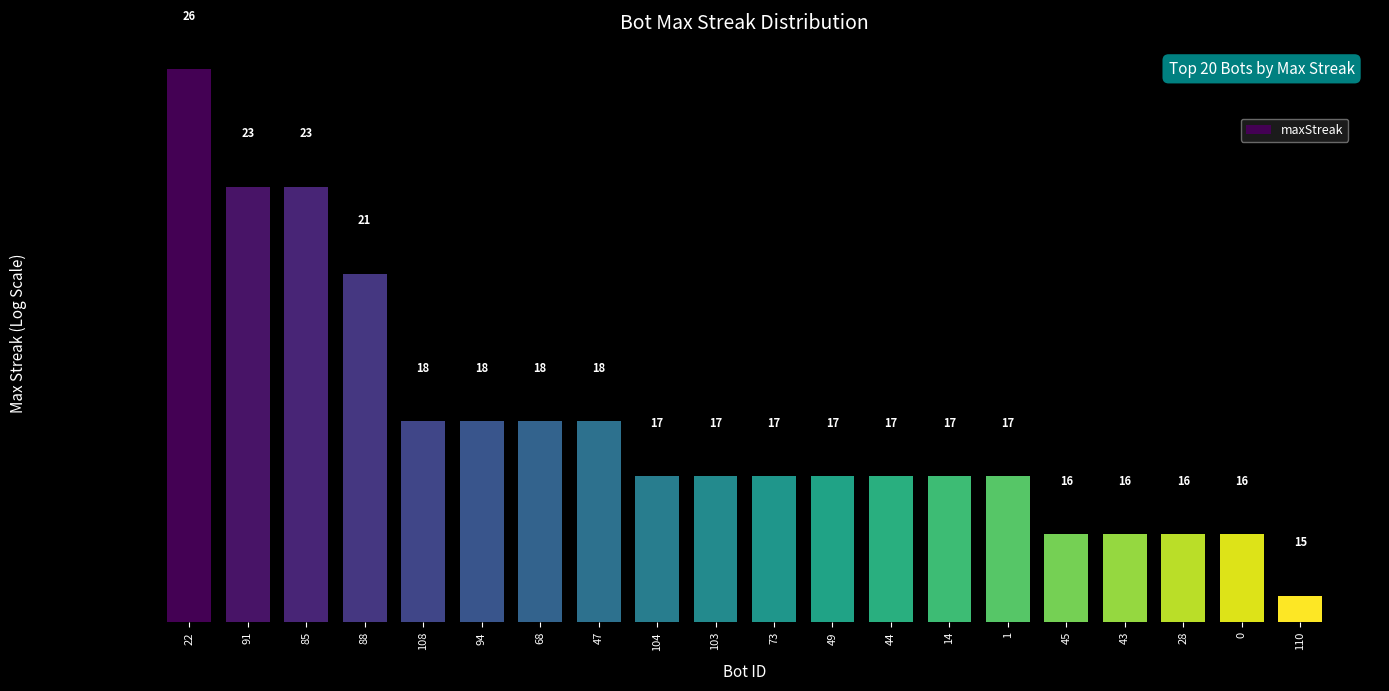

What is the value of the 6th bar from the left?

18